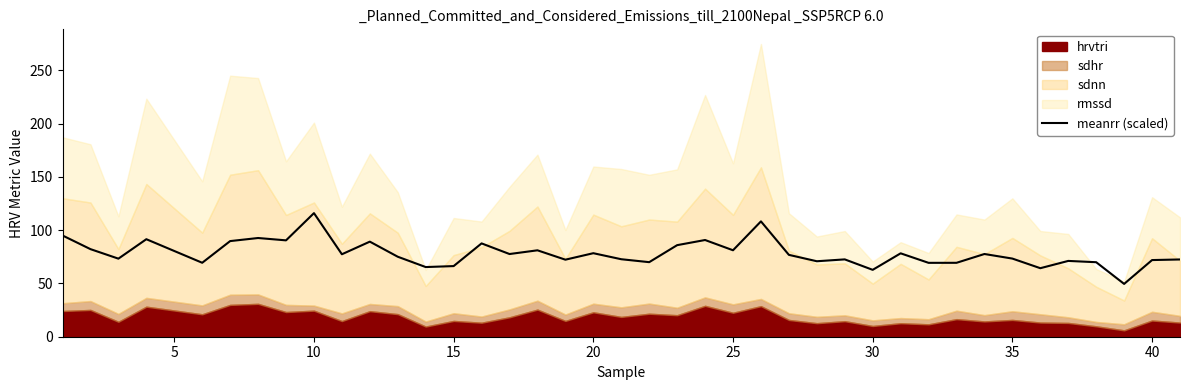

What is the sum of all values?

3130.5